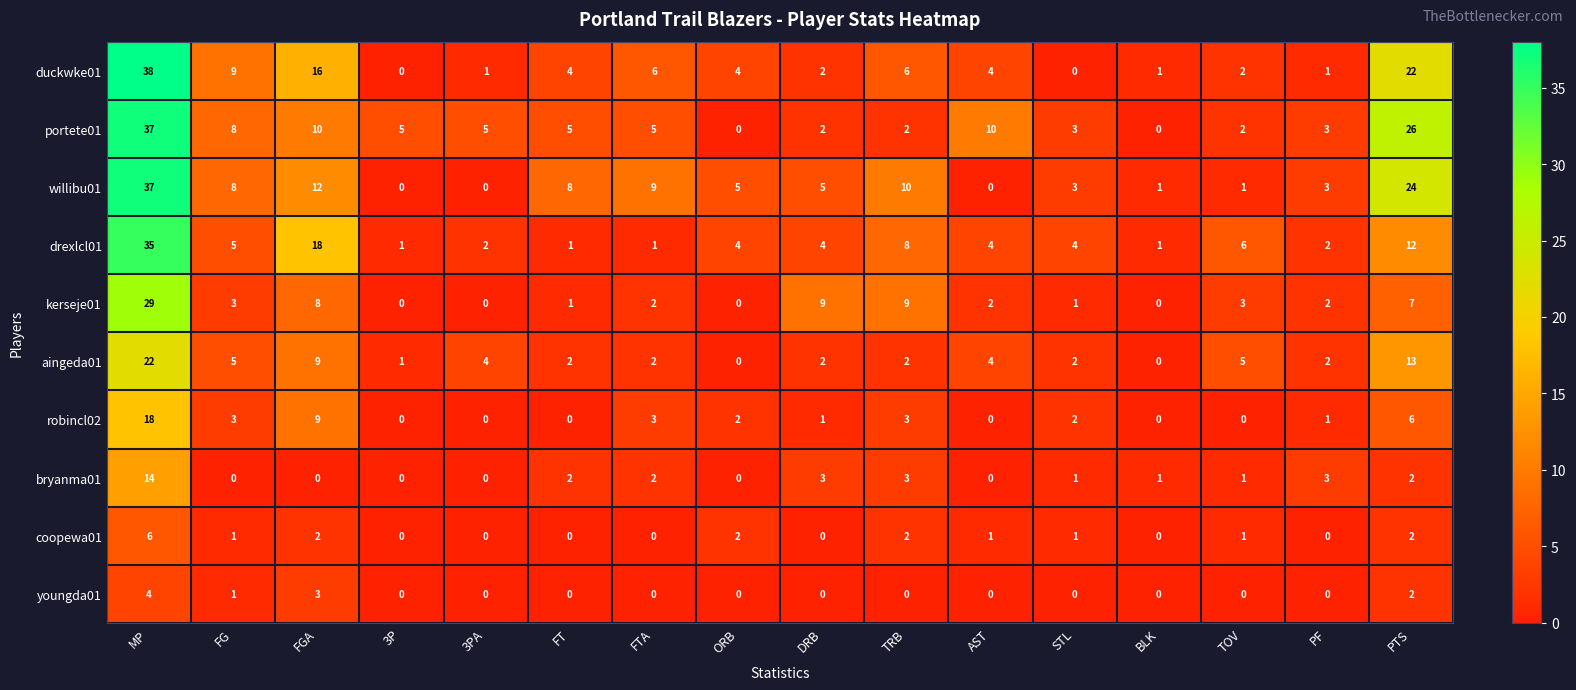

What is the sum of all robincl02 values?

48